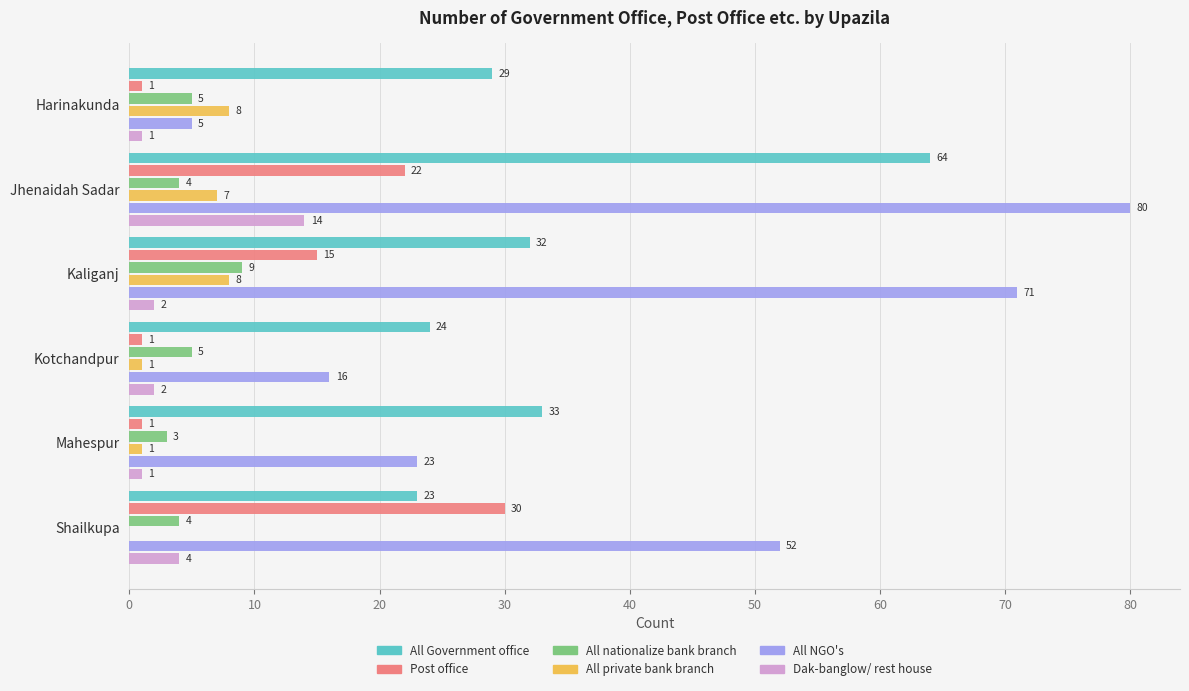

Is the value of All private bank branch at Shailkupa greater than the value of All NGO's at Kotchandpur?

No